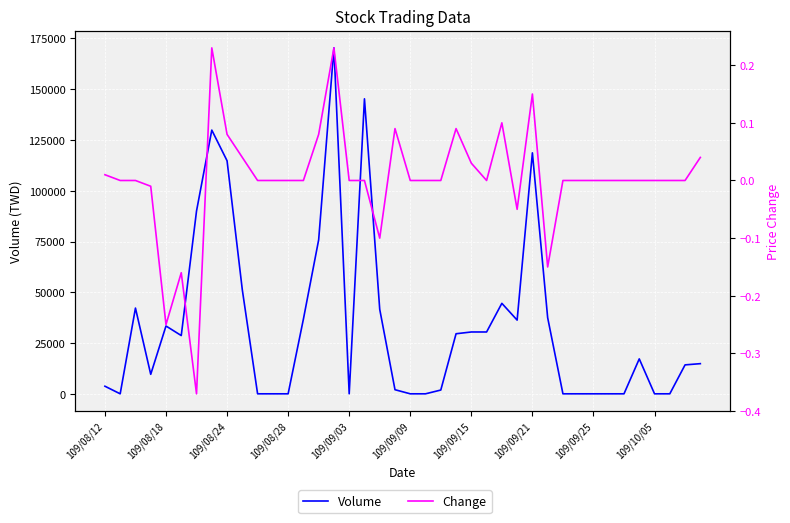

How many data points in Change are above 0?

12